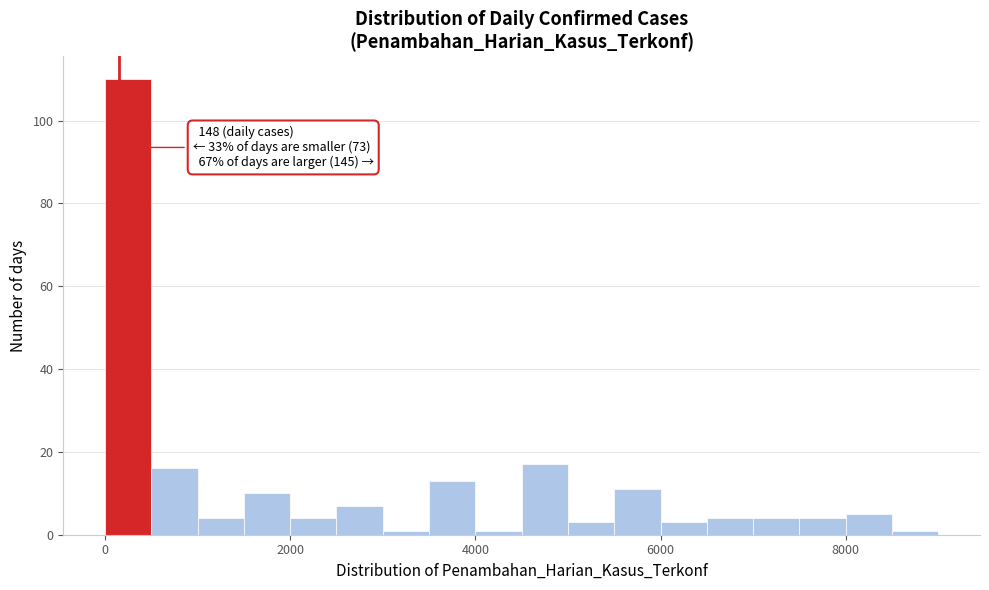

Read against the x-axis, roughly where is the centre of the tallest bar?

200